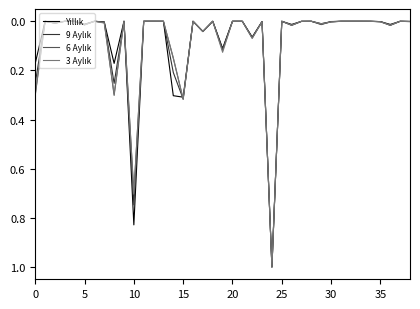

How many lines are shown in the chart?

4